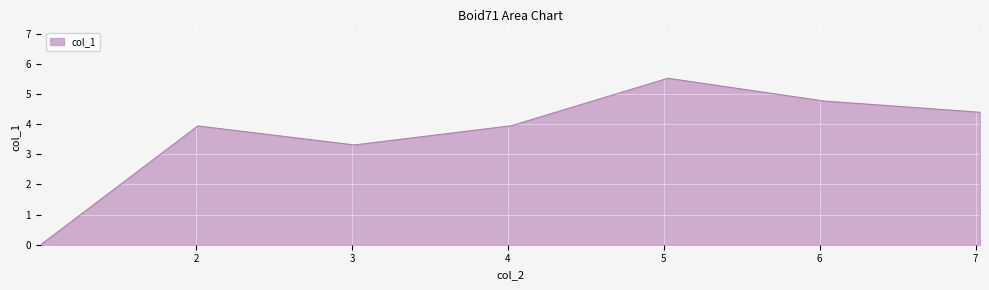

How many interior local valleys (lower than both neighbors) does the data have?

1